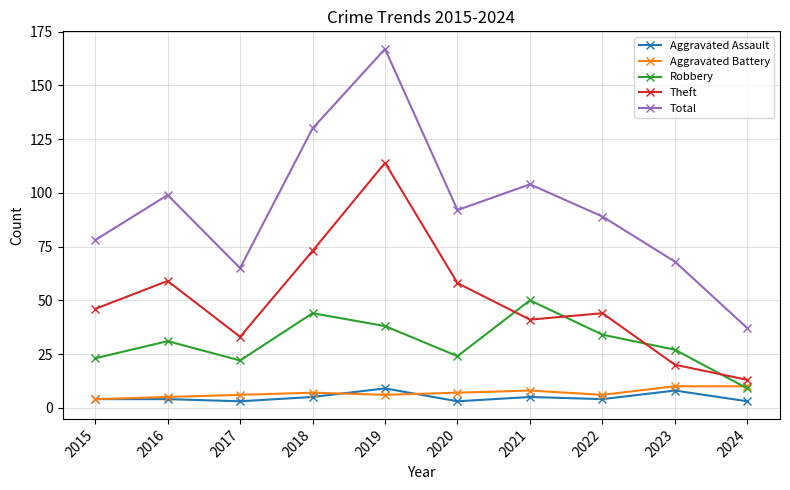

What are all the series names shown in the legend?

Aggravated Assault, Aggravated Battery, Robbery, Theft, Total